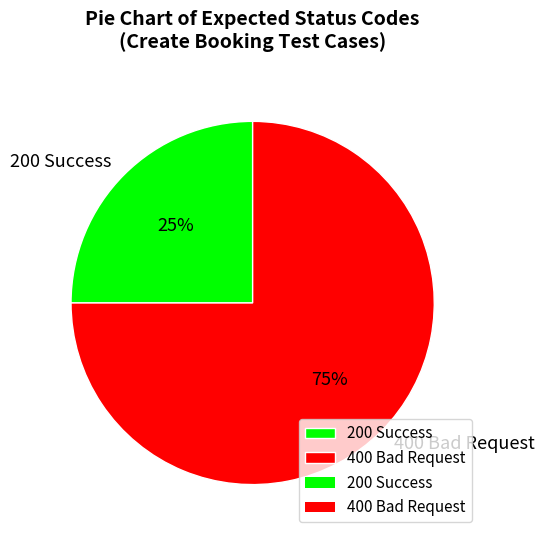

Count the number of slices in the pie.

2